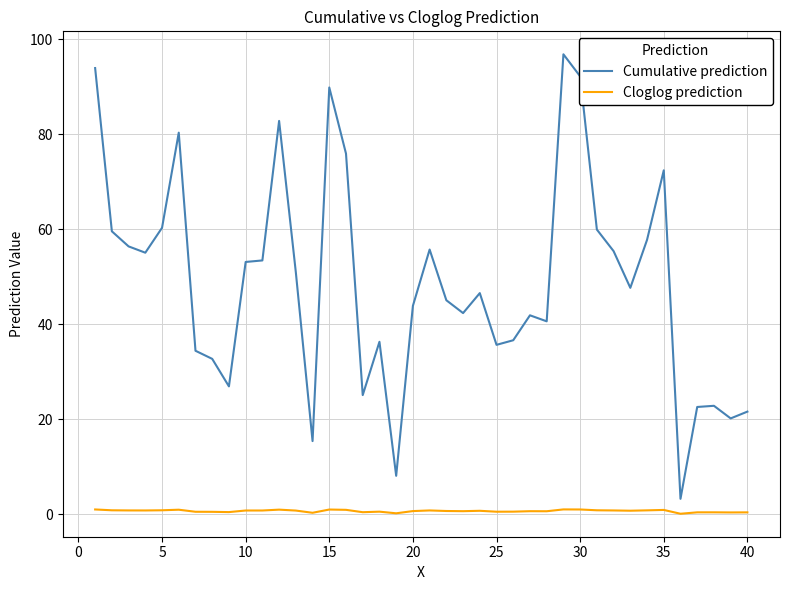

In Cloglog prediction, how many points are lower than both neighbors (excluding endpoints)?

11